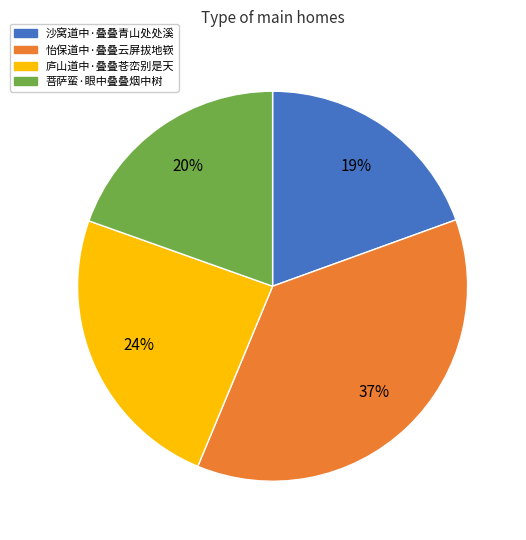

Is the sum of 沙窝道中·叠叠青山处处溪 and 庐山道中·叠叠苍峦别是天 greater than half?

No